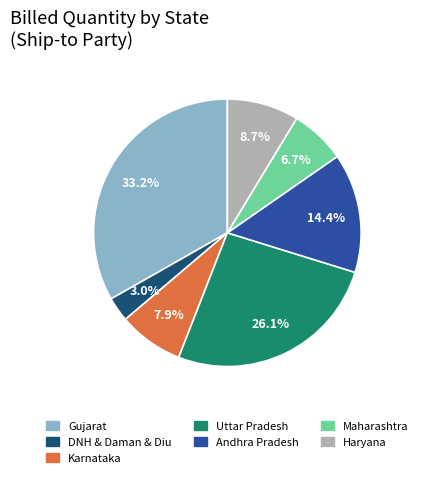

Rank the categories by value from lowest to highest.

DNH & Daman & Diu, Maharashtra, Karnataka, Haryana, Andhra Pradesh, Uttar Pradesh, Gujarat